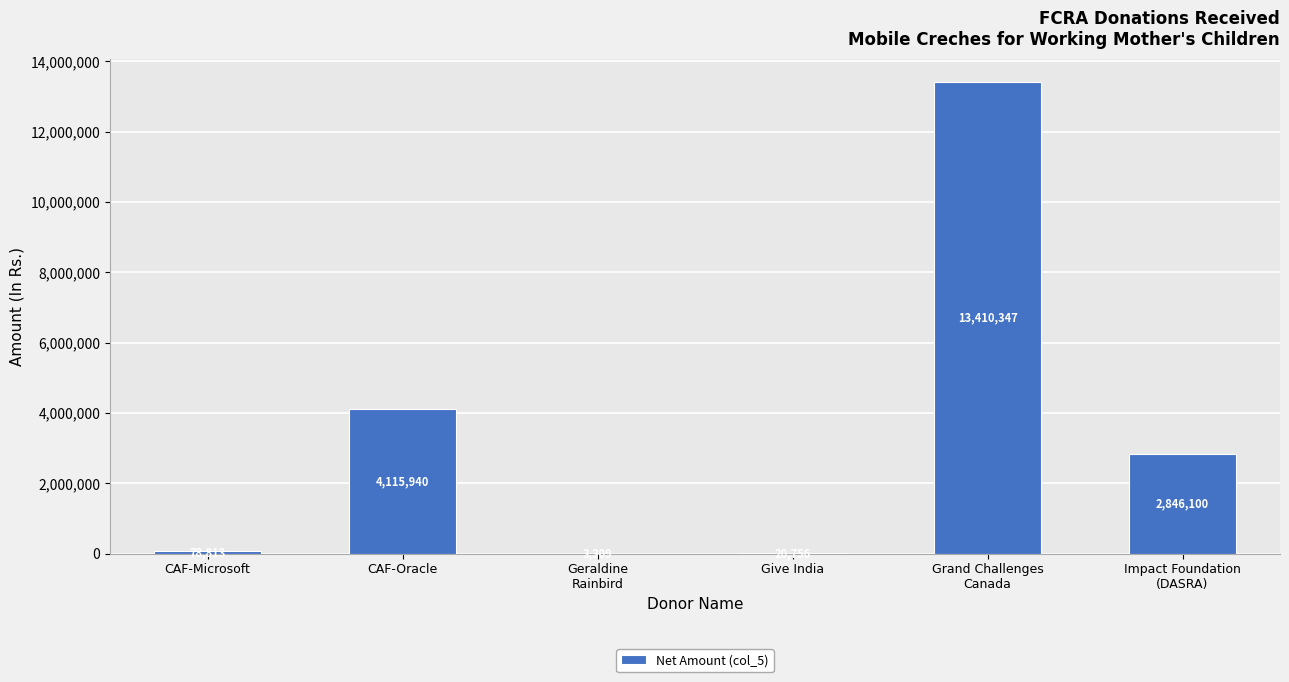

How many series are shown in this chart?

1